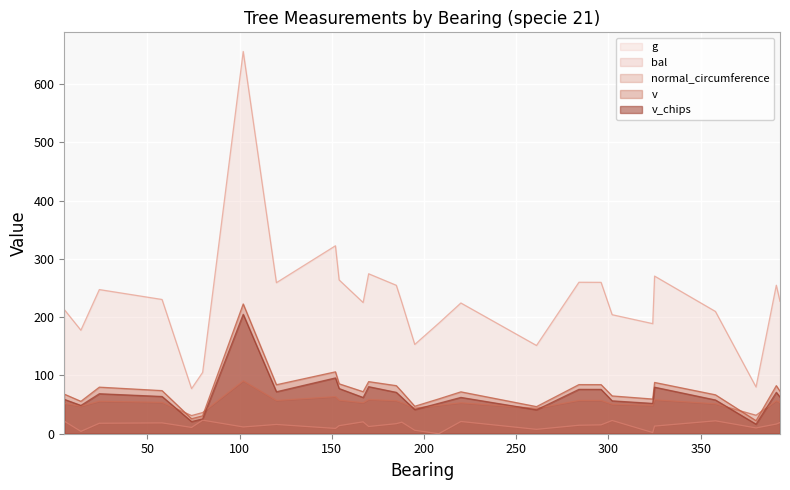

What is the greatest value displayed?

656.1